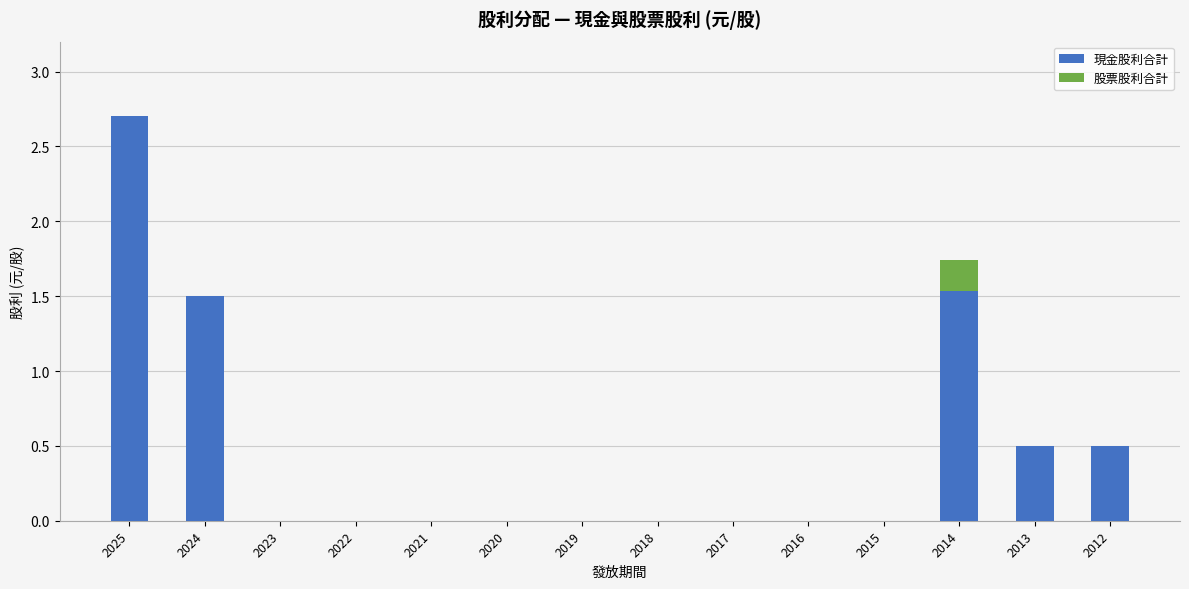

At which label does 現金股利合計 reach its peak?

2025